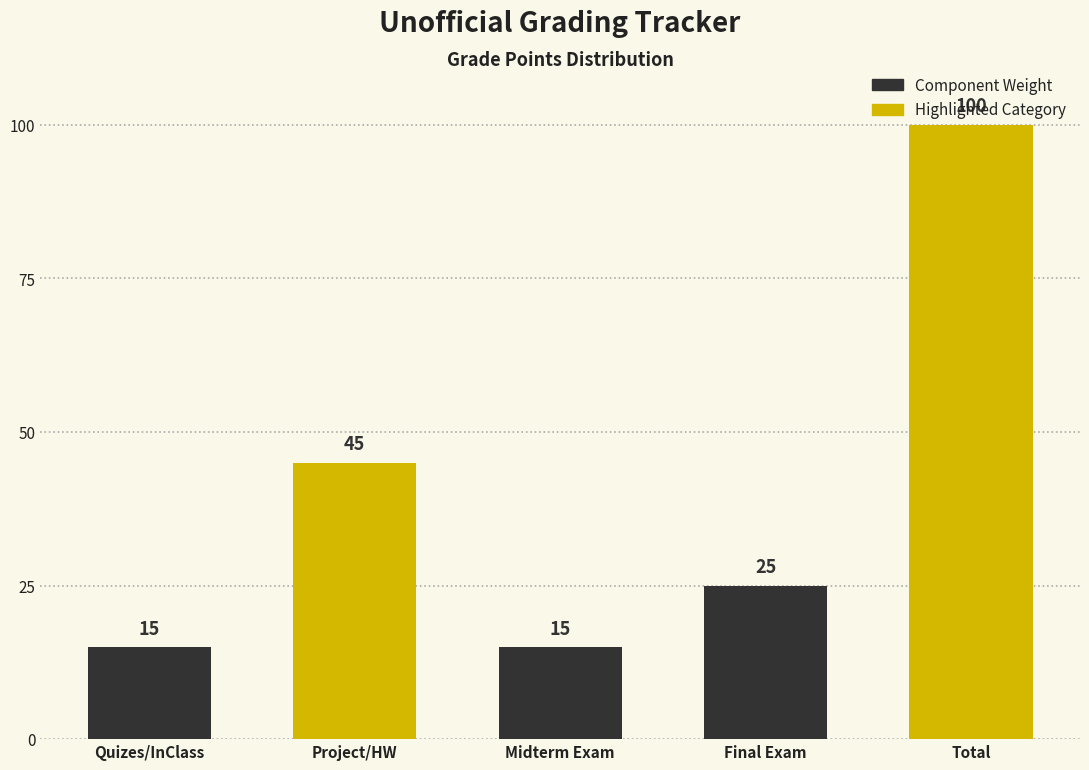

What is the sum of all values?

200